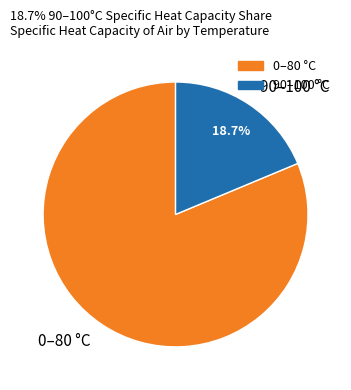

How many slices are in this pie chart?

2